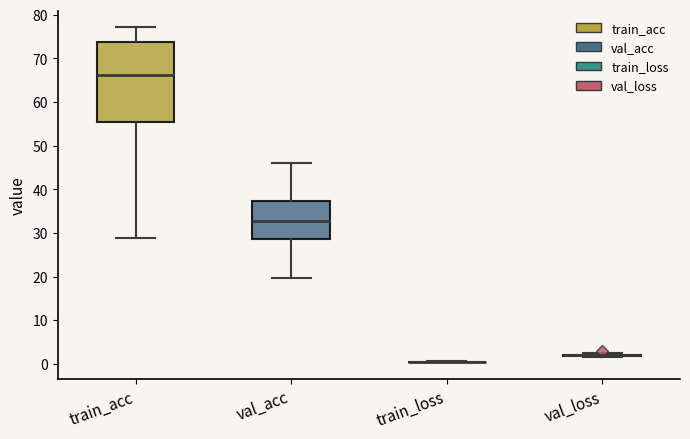

Which box is the tallest, from its lower edge to its upper edge?

train_acc